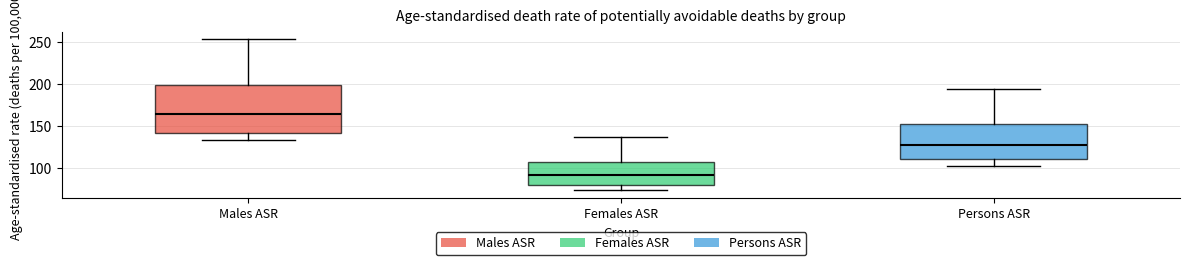

Which box is the tallest, from its lower edge to its upper edge?

Males ASR